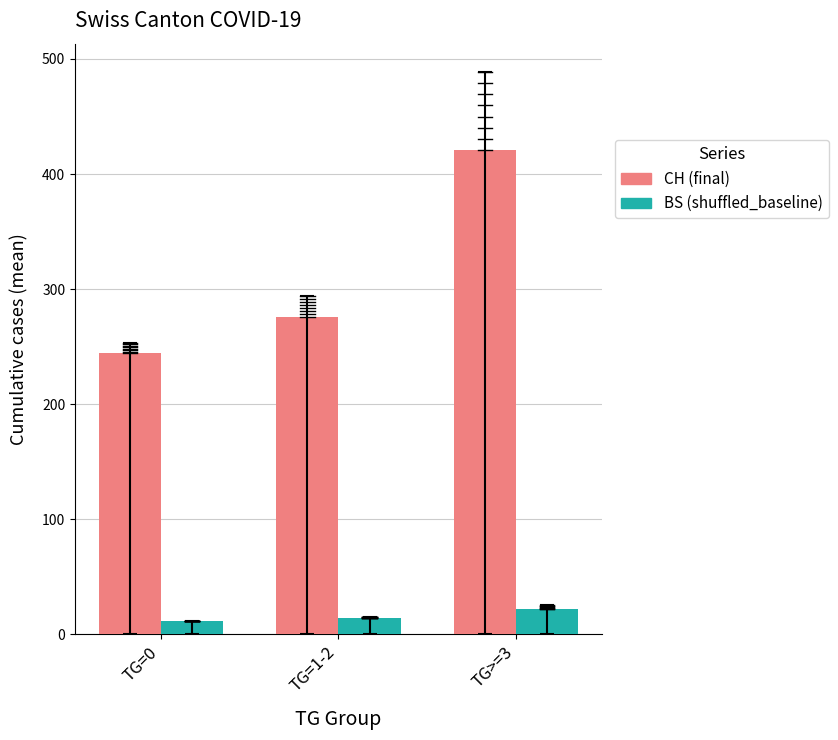

Between TG=0 and TG>=3, which series saw the biggest shift?

CH (final)